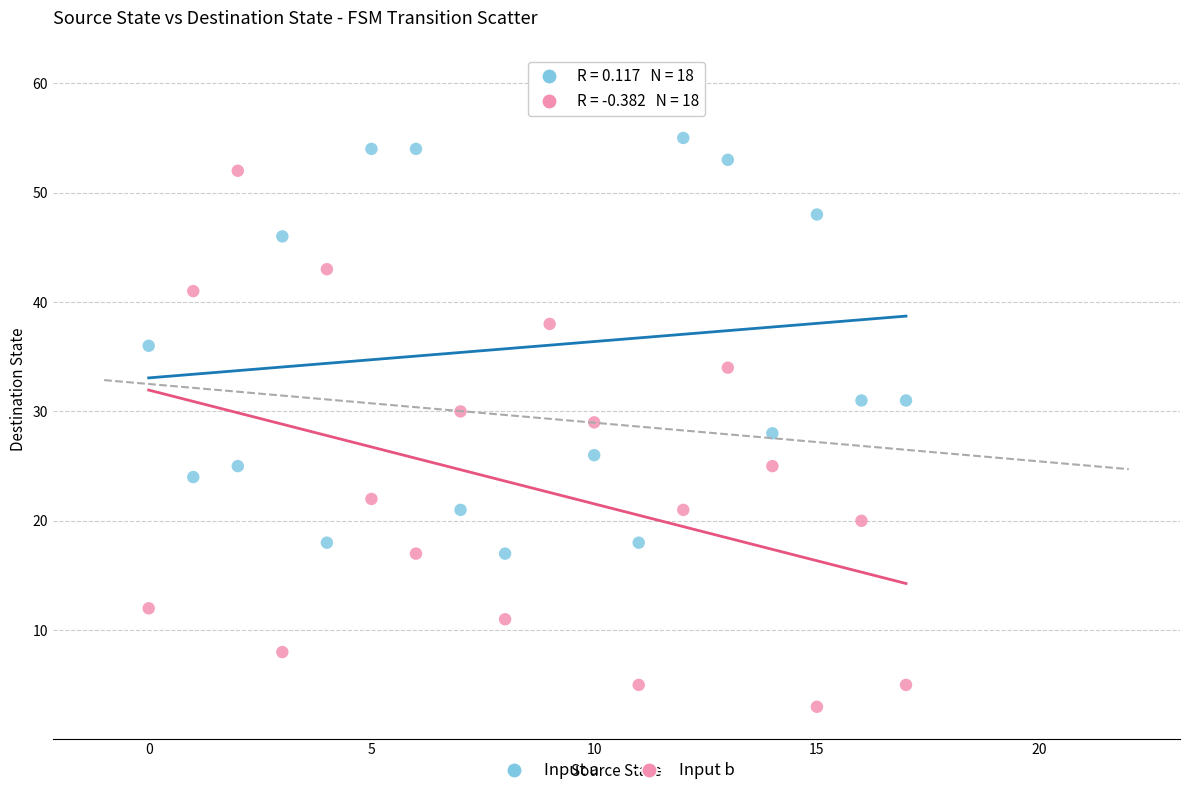

Across all data points, what is the range of Y values (max minus min)?

58